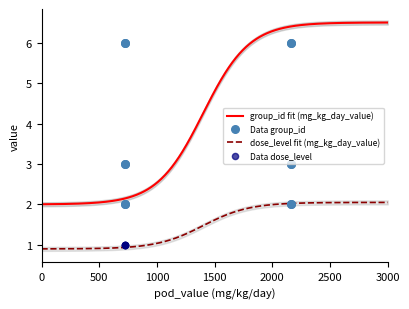

At which category is the sum across all series the highest?

2165